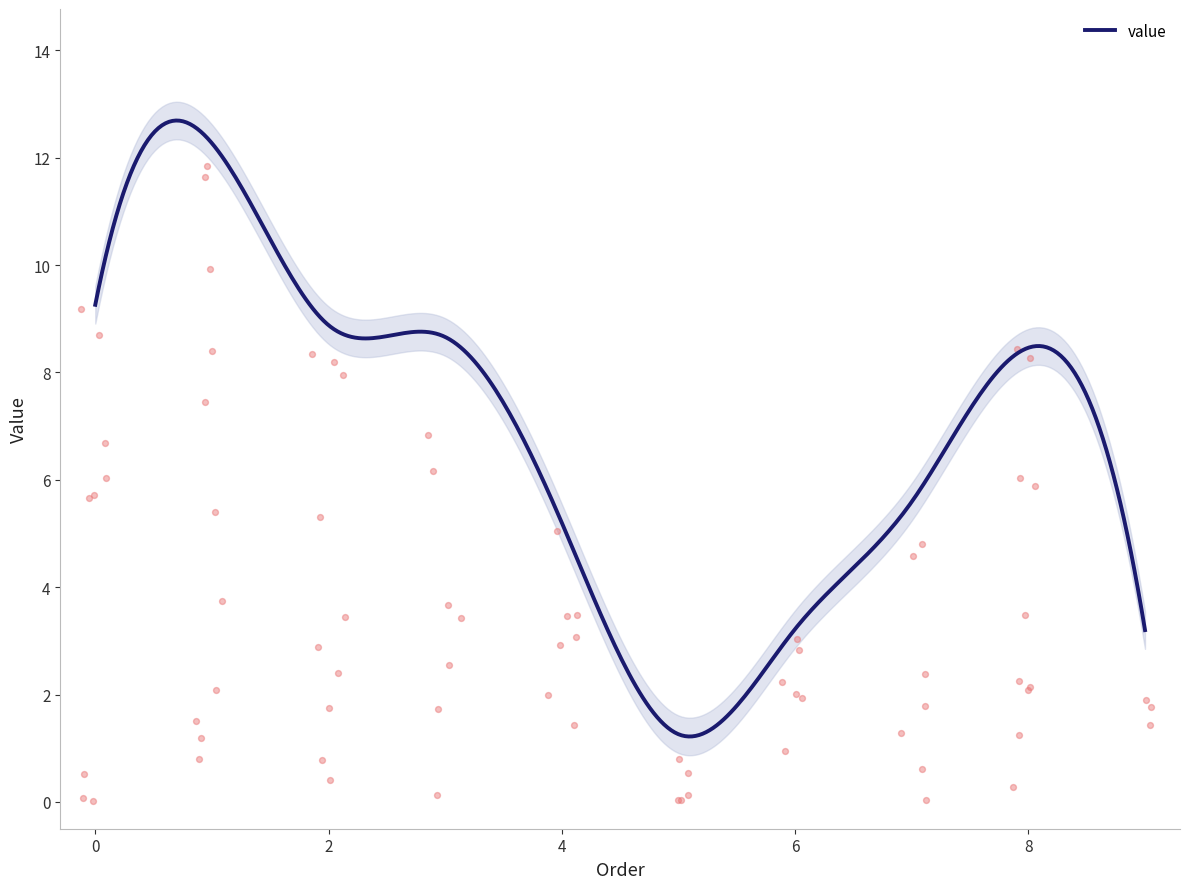

What is the change in value from 5 to 9?

+1.9